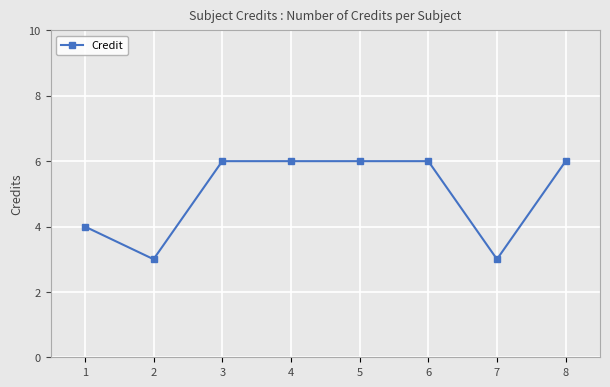

Where is the first local minimum?

2